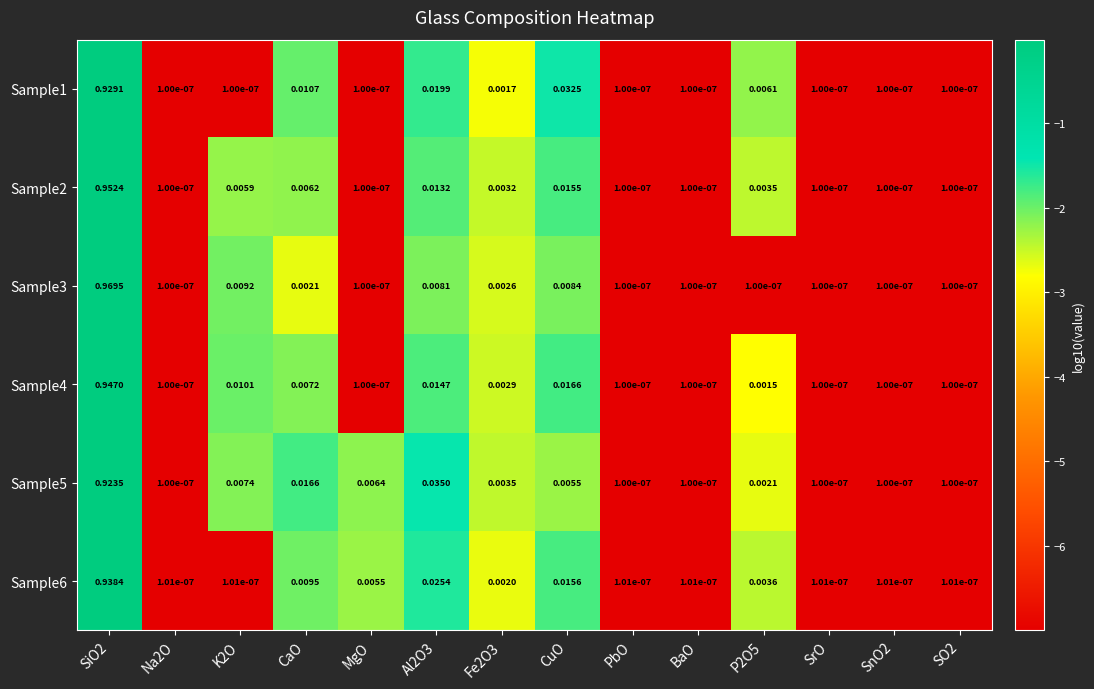

At K2O, list the series in order from smallest to largest.

Sample1, Sample6, Sample2, Sample5, Sample3, Sample4